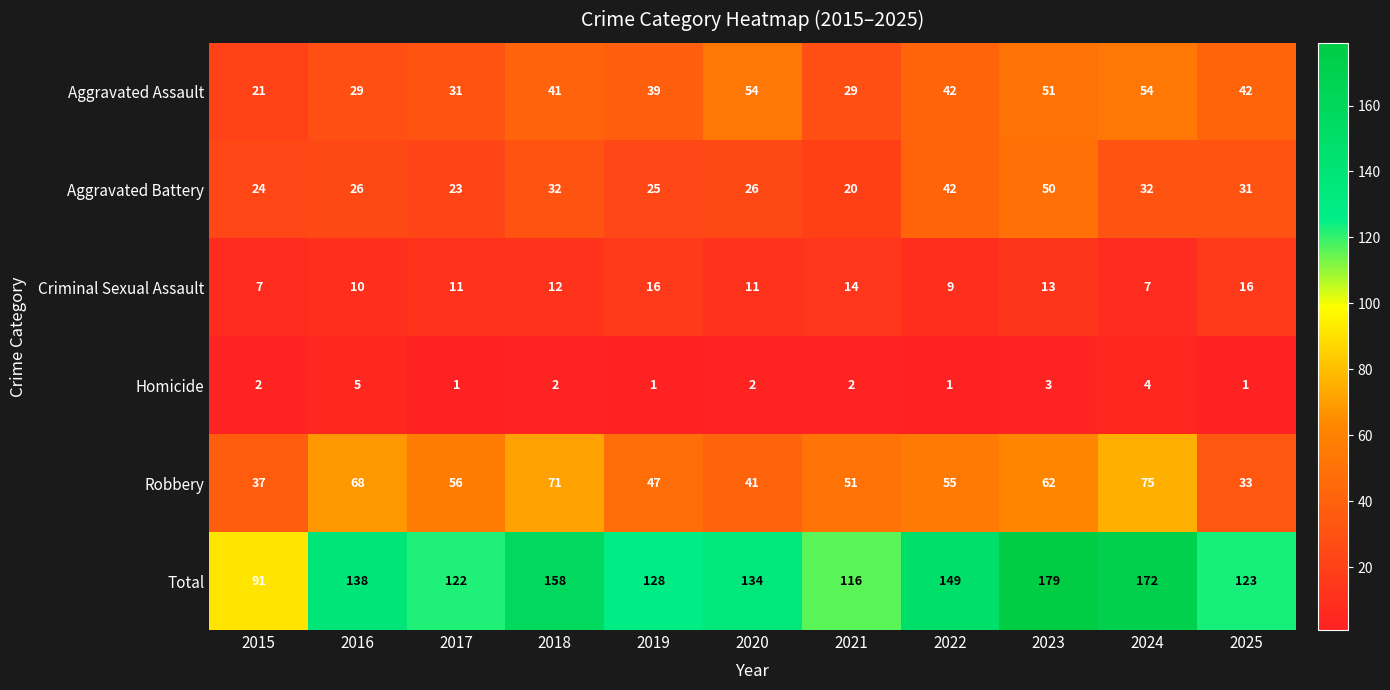

Which category has the highest value in the Homicide series?

2016